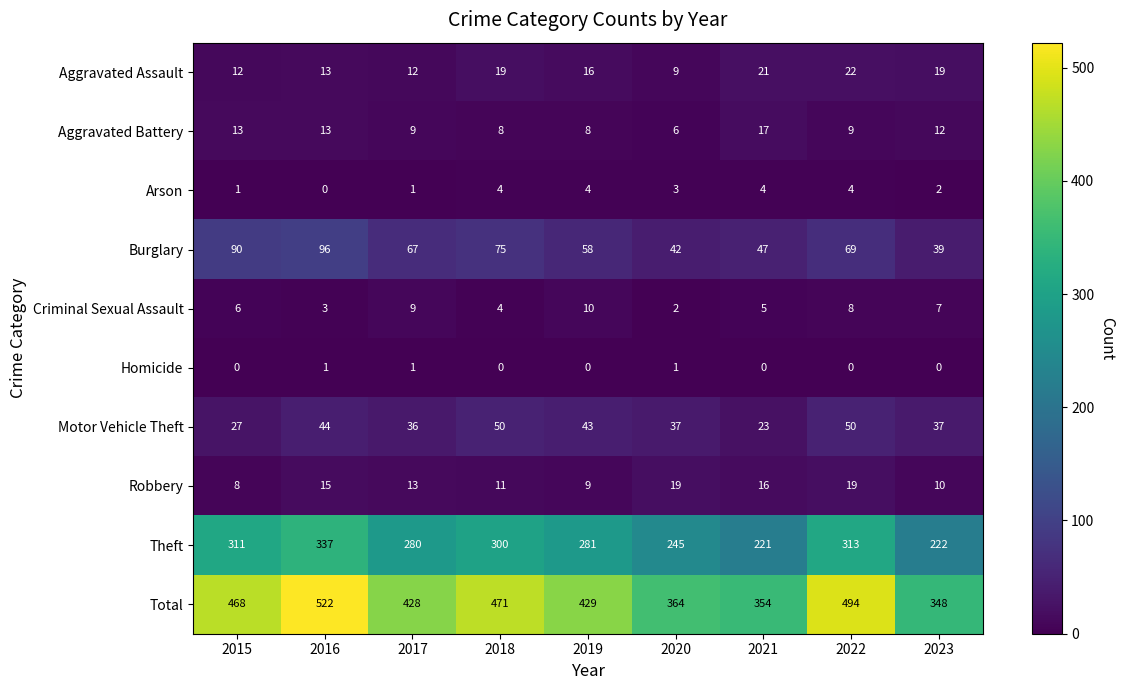

List the series in order of their peak value, lowest first.

Homicide, Arson, Criminal Sexual Assault, Aggravated Battery, Robbery, Aggravated Assault, Motor Vehicle Theft, Burglary, Theft, Total